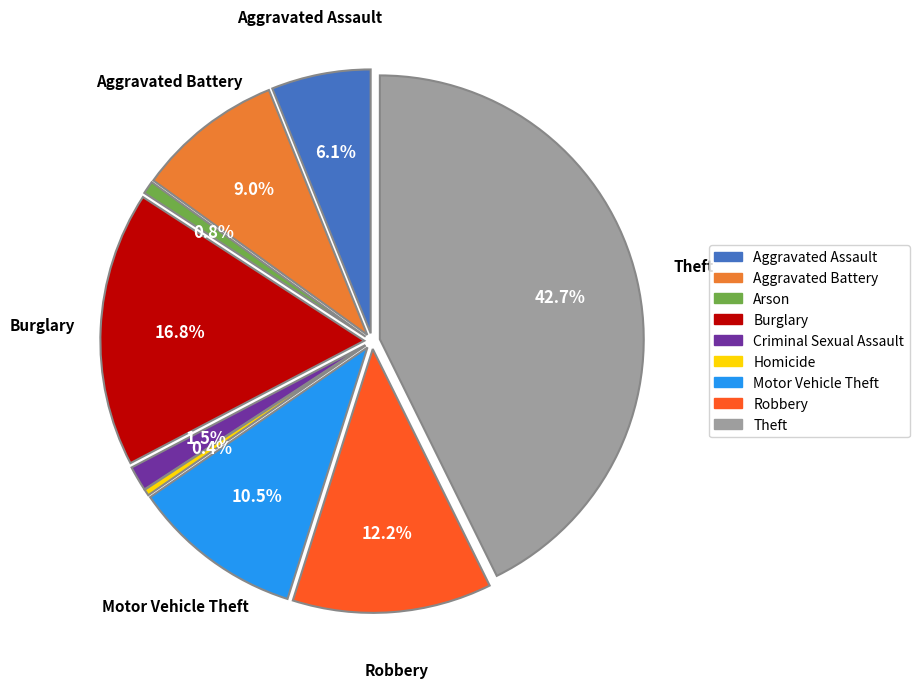

Which has a higher value, Robbery or Aggravated Battery?

Robbery